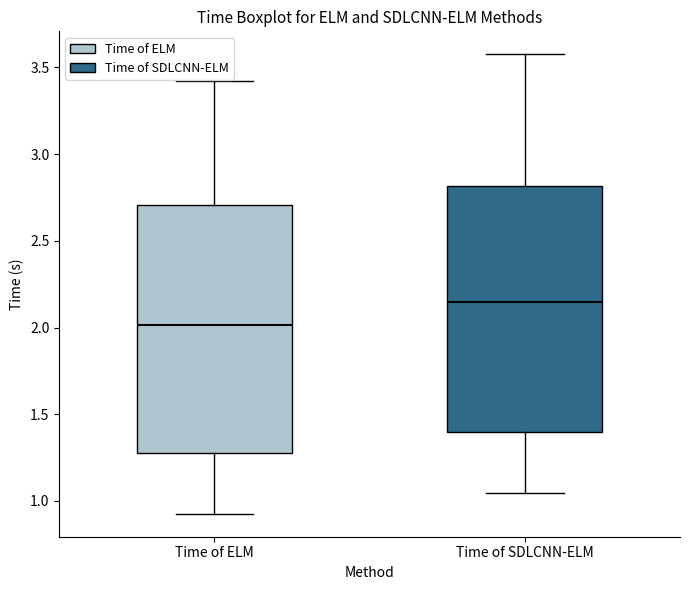

Reading left to right, transcribe this box plot: for each box, give where its median line is, the range the box spans, and where its two whiskers end, as read against the y-axis. The values are not printed on the chart, so give them approximately, as read against the axis.

Time of ELM: median 2.00, box 1.30 to 2.70, whiskers 0.95 to 3.40
Time of SDLCNN-ELM: median 2.15, box 1.40 to 2.80, whiskers 1.05 to 3.60